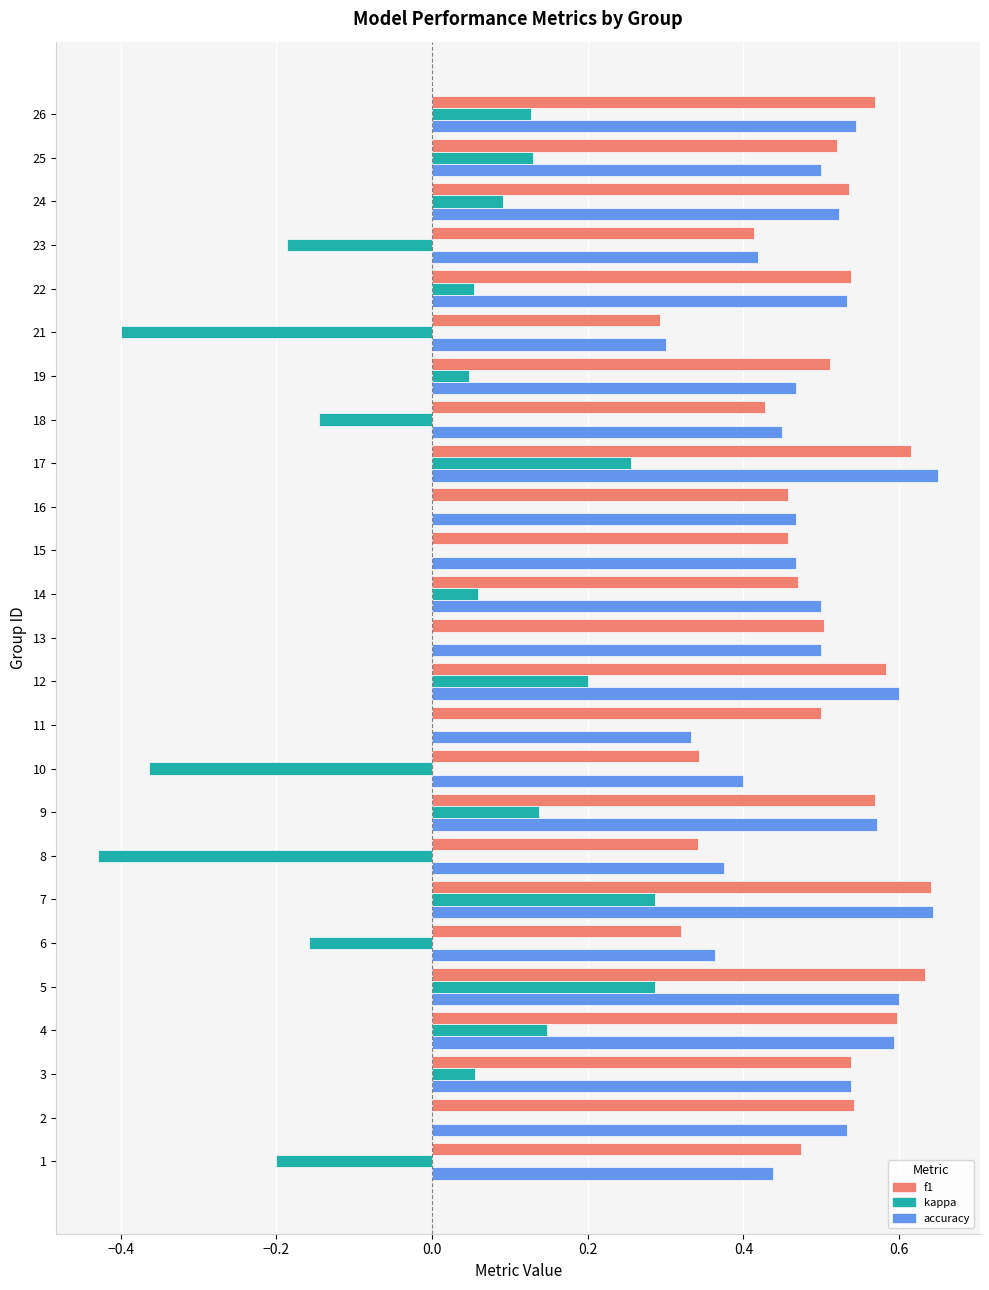

What is the sum of the accuracy values at 10 and 18?

0.9